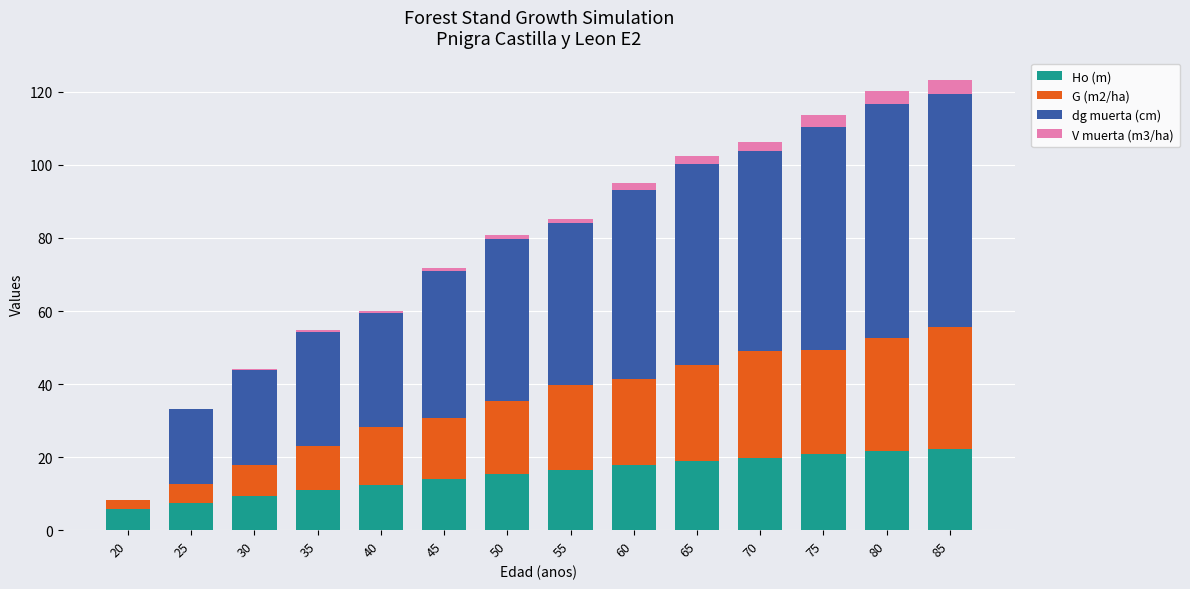

True or false: Ho (m) has a value of 9.2 at 30.

True